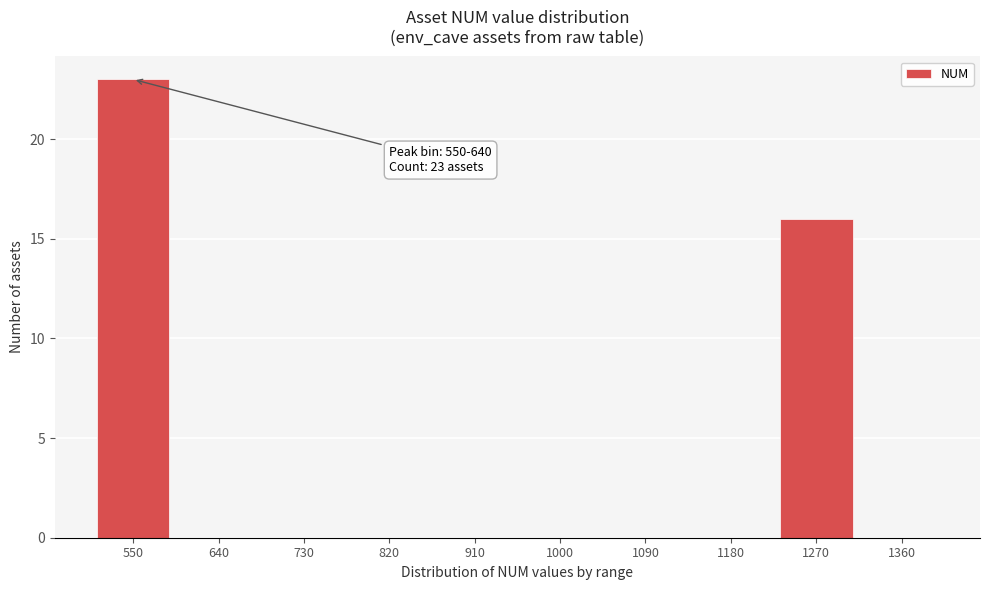

Reading right to left, extract all data points from this chart.

1360=0	1270=16	1180=0	1090=0	1000=0	910=0	820=0	730=0	640=0	550=23